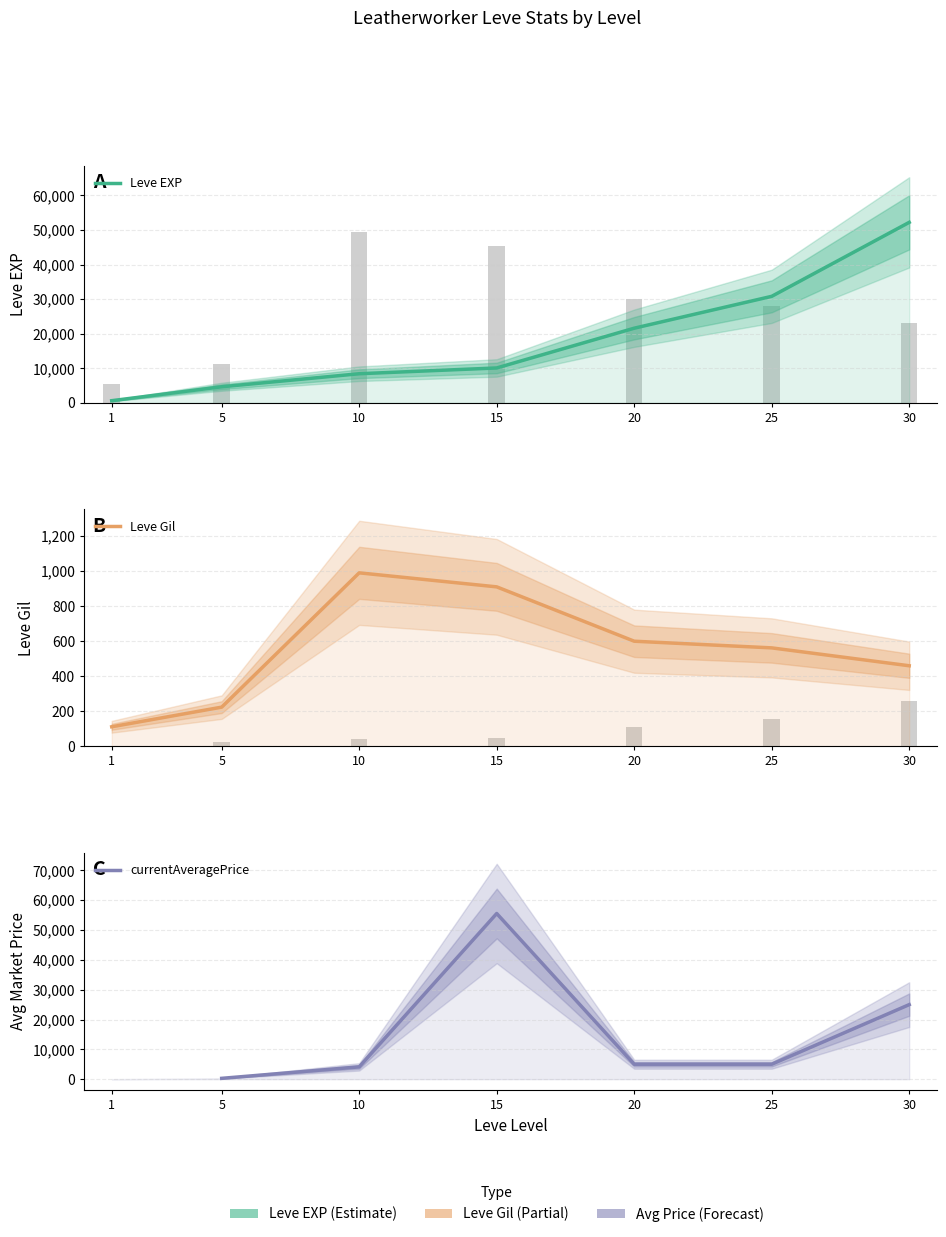

At how many categories does at least one series exceed 15599?

4